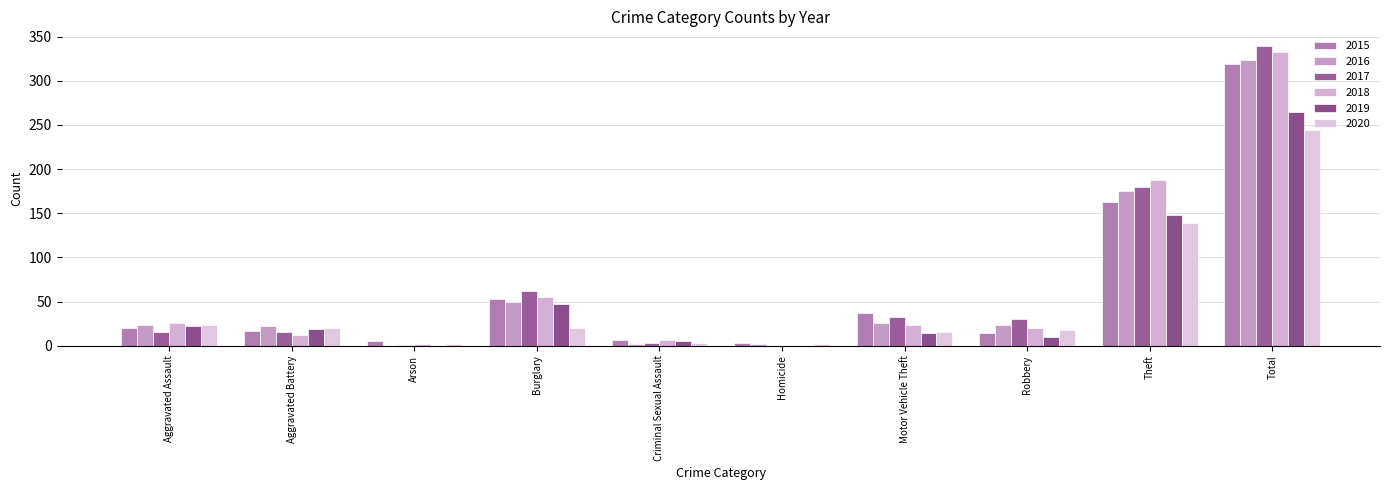

What is the sum of all 2017 values?

678